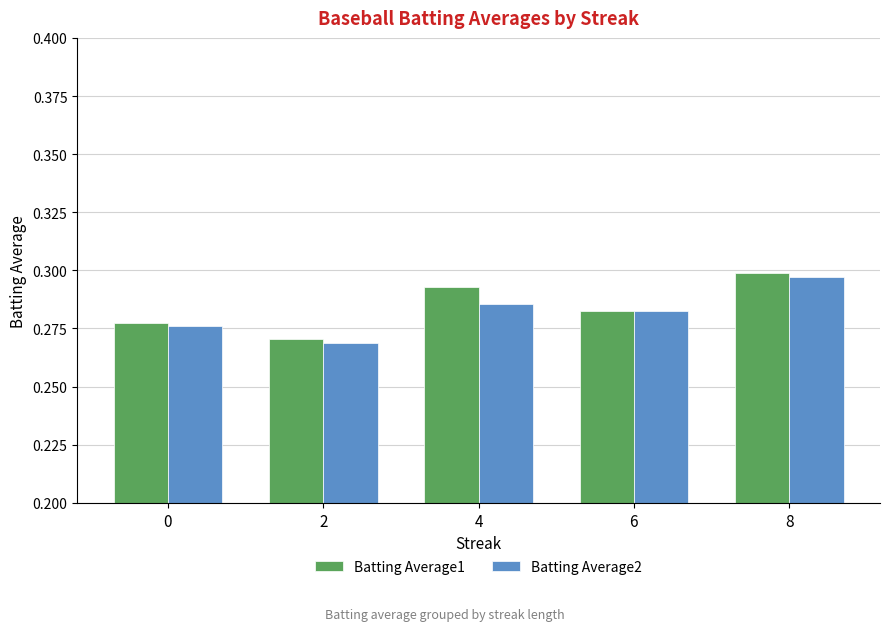

Count the Batting Average2 values in the range 0 to 1.

5